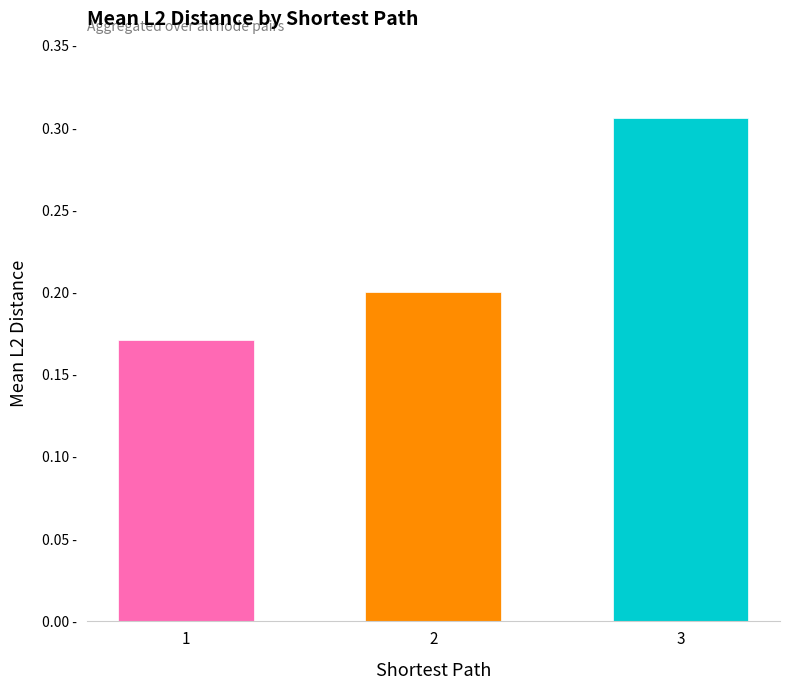

The value at 1 is 0.1. True or false?

False